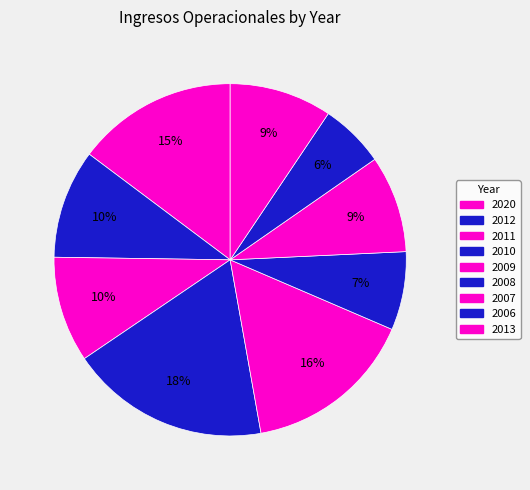

The 2010 slice represents 24% of the pie. True or false?

False